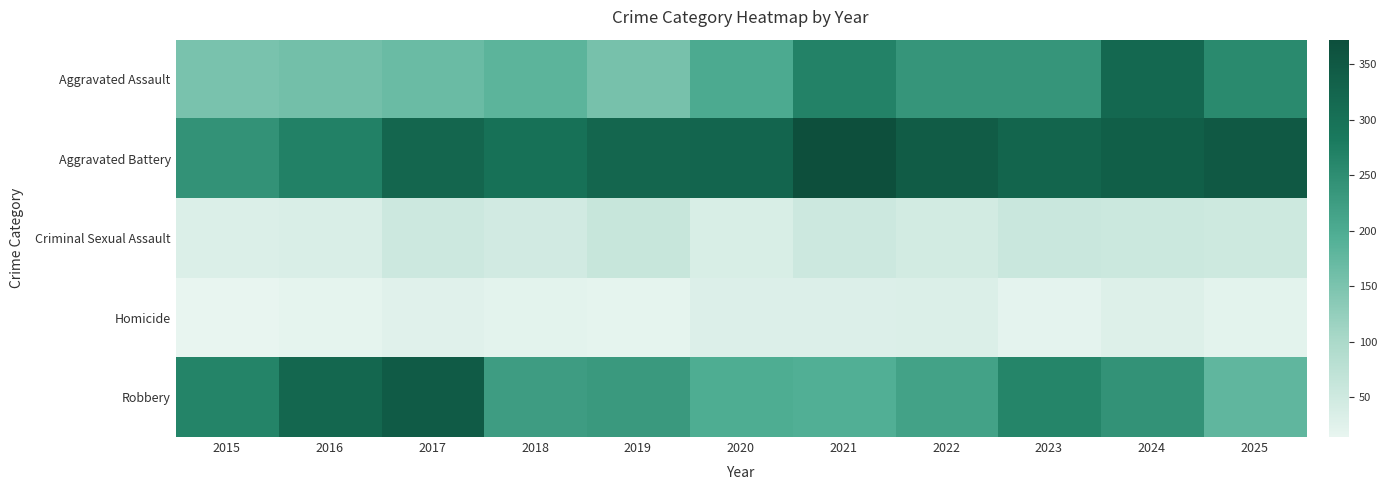

Reading left to right, list all the values displayed in this chart.

Aggravated Assault: 2015=152	2016=159	2017=167	2018=183	2019=154	2020=202	2021=268	2022=237	2023=237	2024=318	2025=255
Aggravated Battery: 2015=241	2016=269	2017=322	2018=300	2019=323	2020=324	2021=372	2022=344	2023=325	2024=338	2025=349
Criminal Sexual Assault: 2015=31	2016=34	2017=53	2018=45	2019=60	2020=36	2021=52	2022=44	2023=56	2024=54	2025=51
Homicide: 2015=14	2016=18	2017=24	2018=20	2019=18	2020=30	2021=30	2022=31	2023=19	2024=29	2025=20
Robbery: 2015=265	2016=319	2017=345	2018=225	2019=230	2020=198	2021=193	2022=216	2023=263	2024=241	2025=178